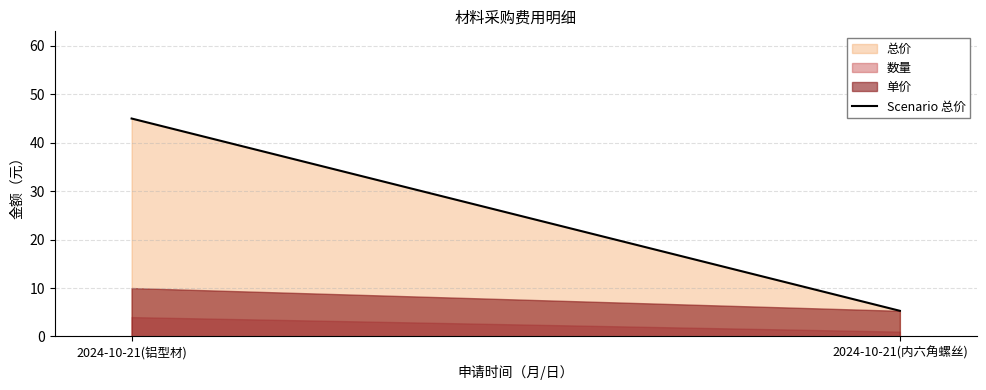

What is the label of the 2nd point from the left?

2024-10-21(内六角螺丝)